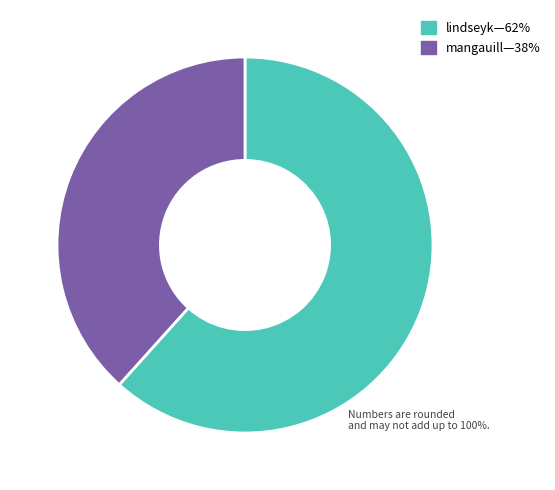

Is there a majority slice in this chart?

Yes